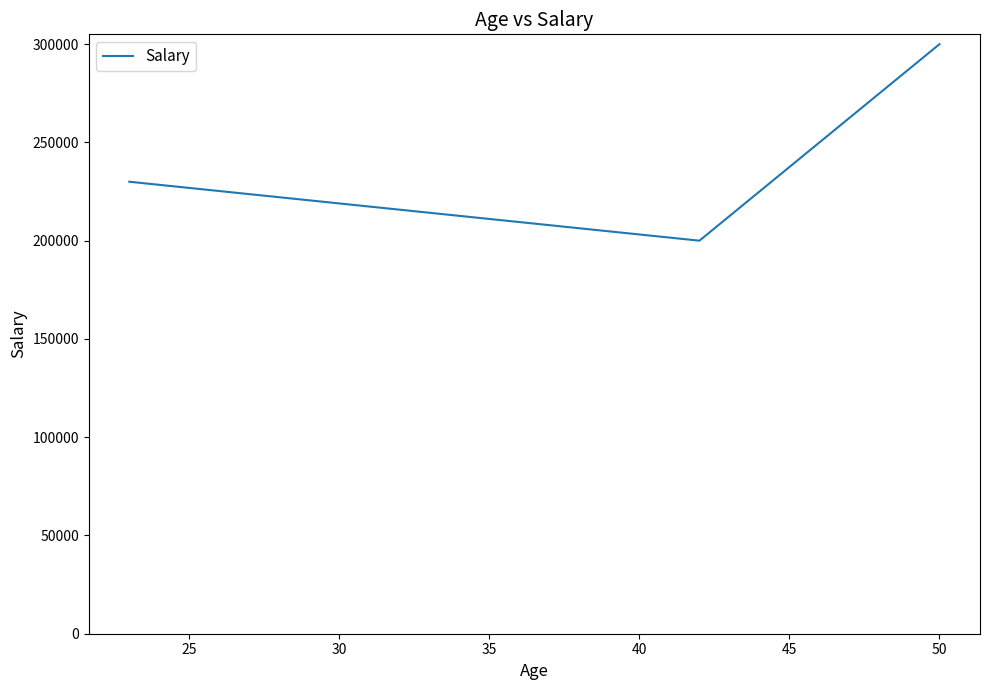

What is the minimum value shown in the chart?

200000